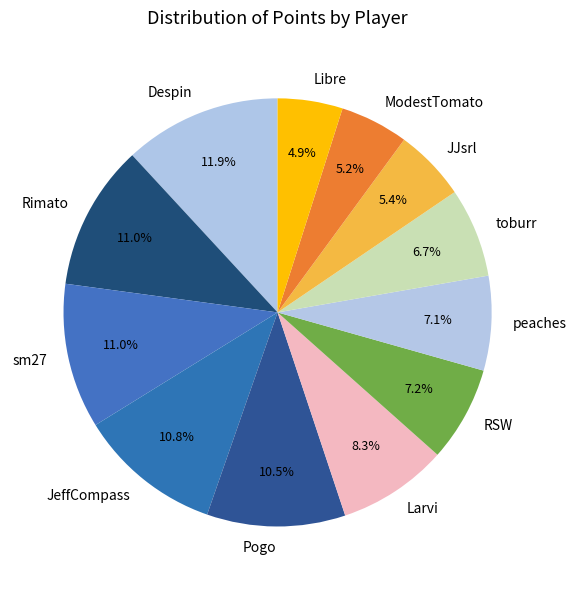

To the nearest percent, what portion does JeffCompass represent?

11%